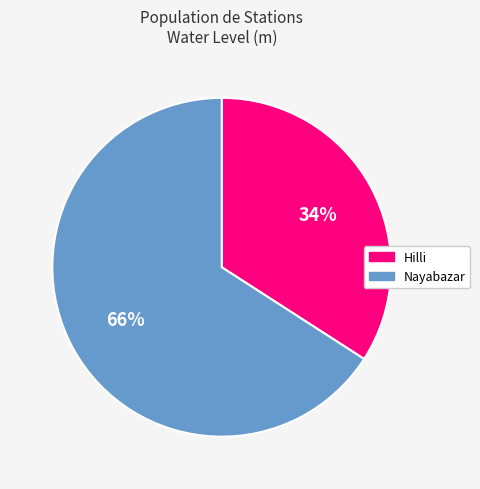

Is the sum of Nayabazar and Hilli greater than half?

Yes